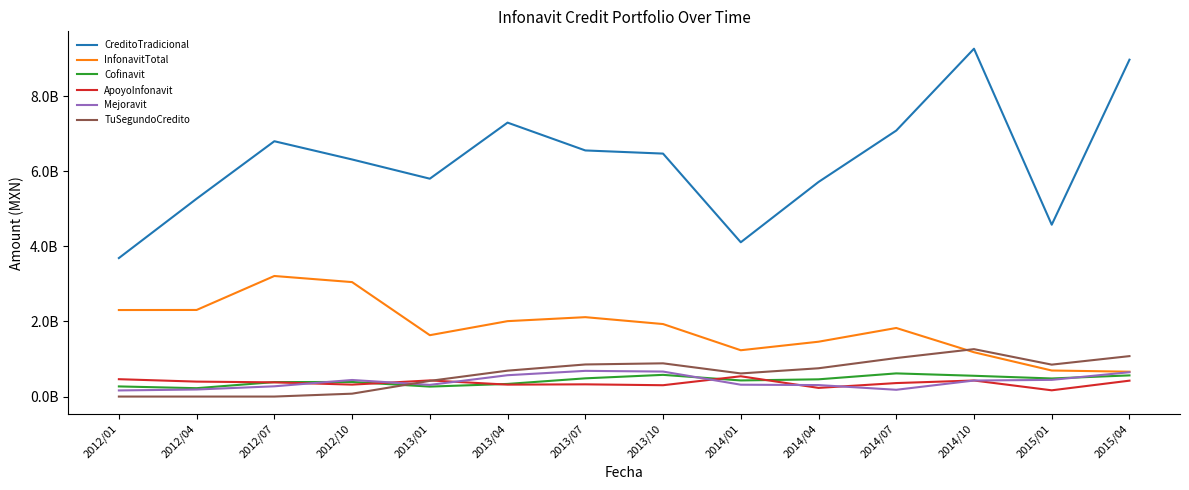

Is this an area chart (filled region under the line)?

No